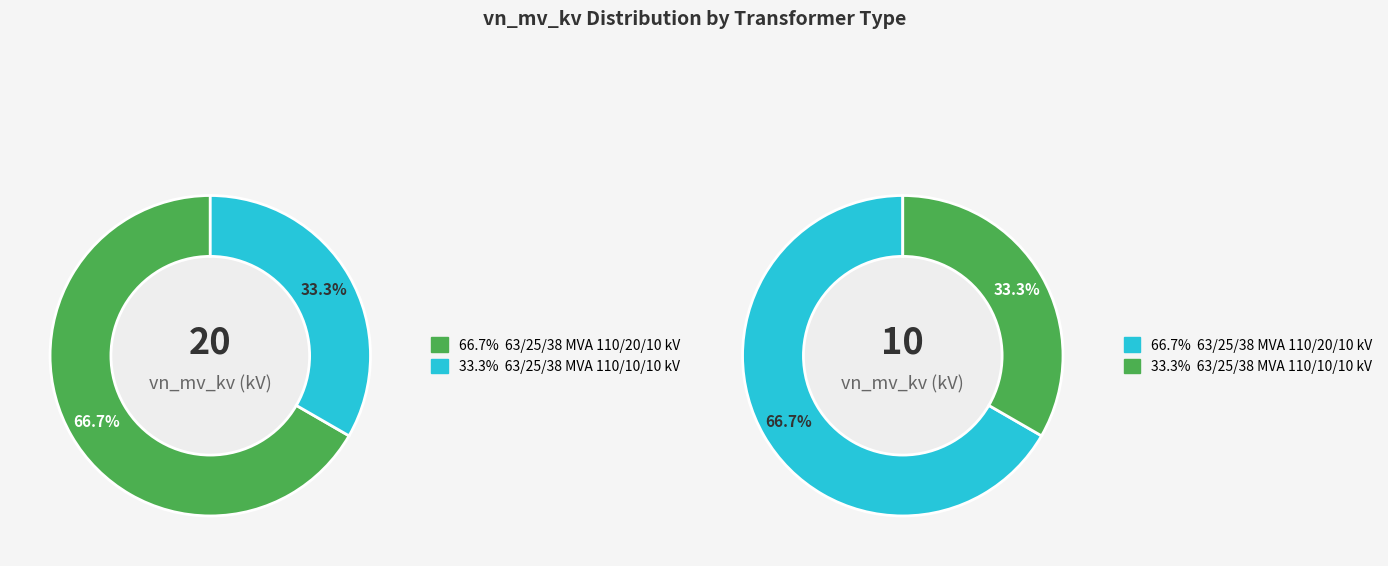

To the nearest percent, what percentage of the pie is 63/25/38 MVA 110/10/10 kV?

33%